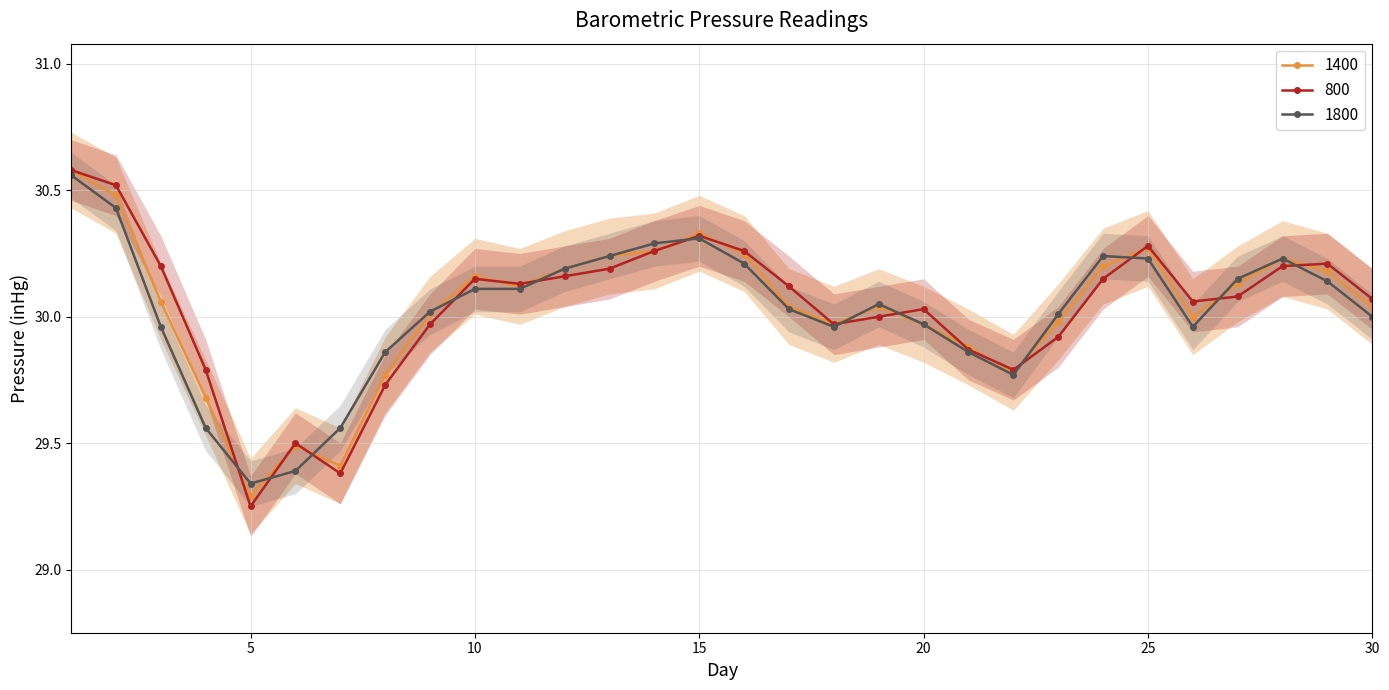

What value does the 1800 series have at 29?

30.1